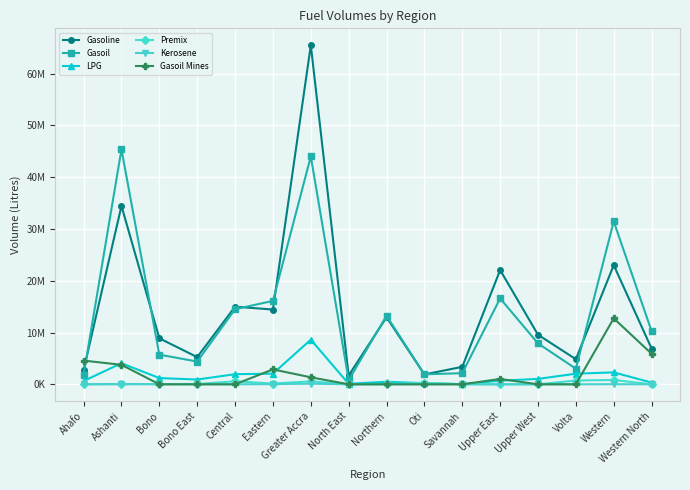

Between Greater Accra and Oti, which series saw the biggest shift?

Gasoline